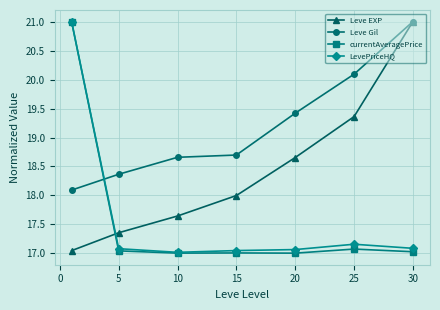

Which series has the largest total across all categories?

Leve Gil